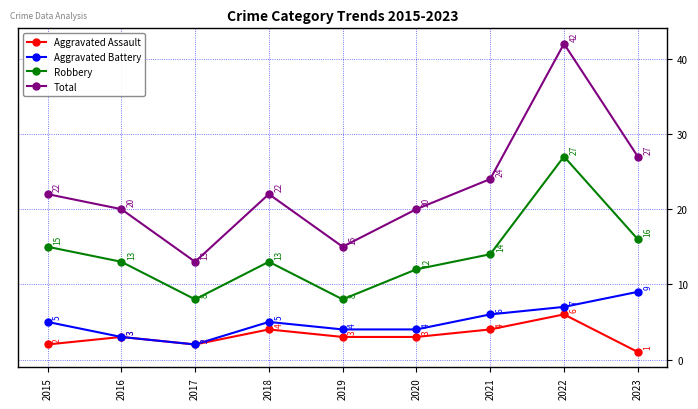

True or false: Total and Aggravated Battery intersect in this chart.

False